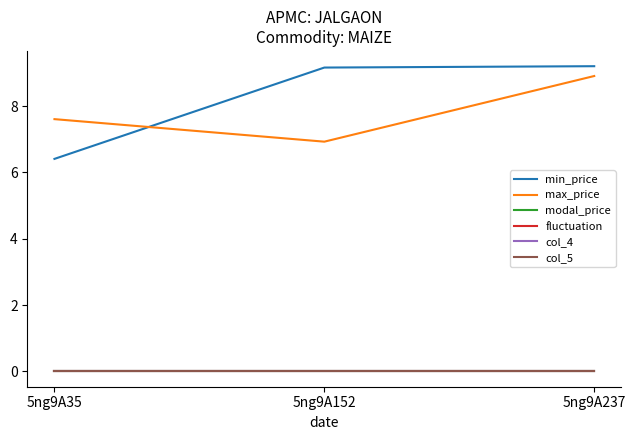

Does the chart have visible grid lines?

No